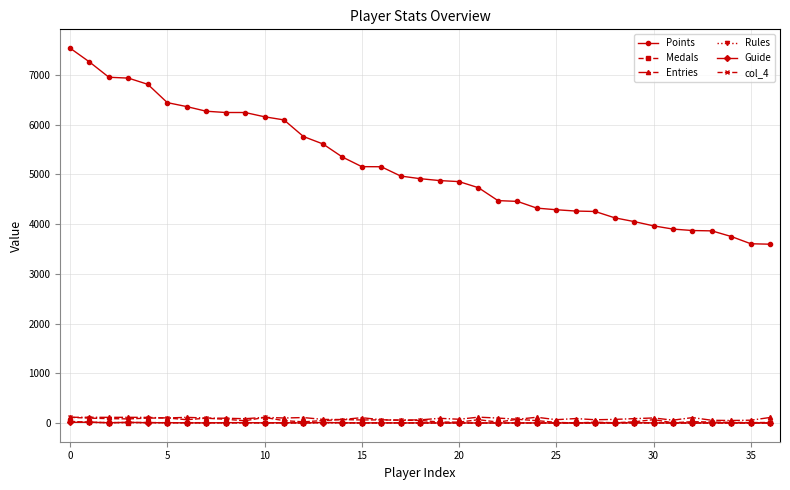

Which series has the largest total across all categories?

Points